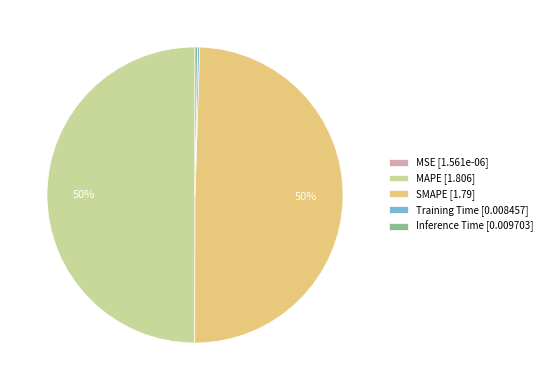

To the nearest percent, what is the average slice percentage?

20%